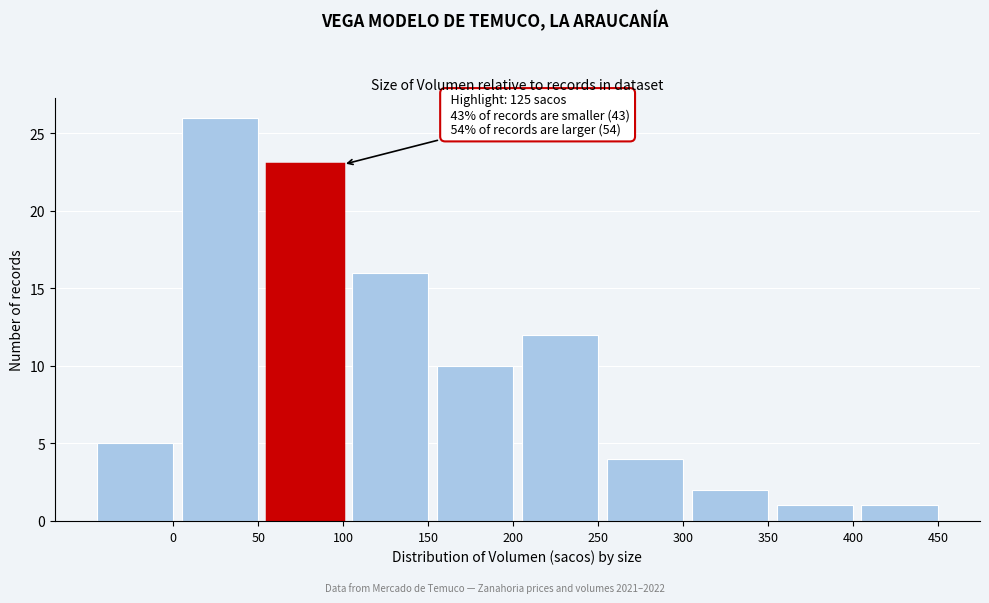

Reading left to right, what are all the values shown in this chart?

5	26	23	16	10	12	4	2	1	1